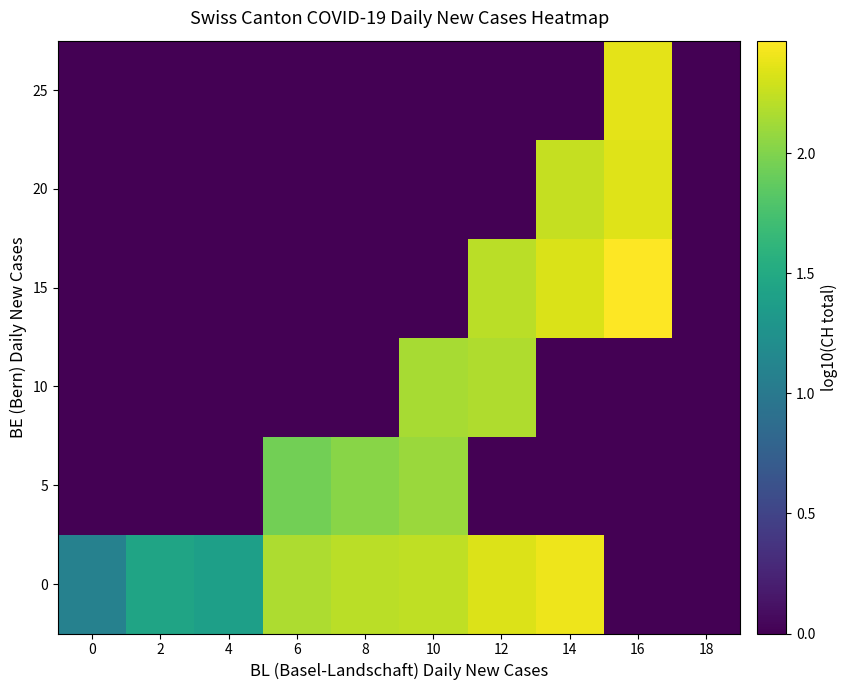

At which category does the chart reach its minimum across all series?

16